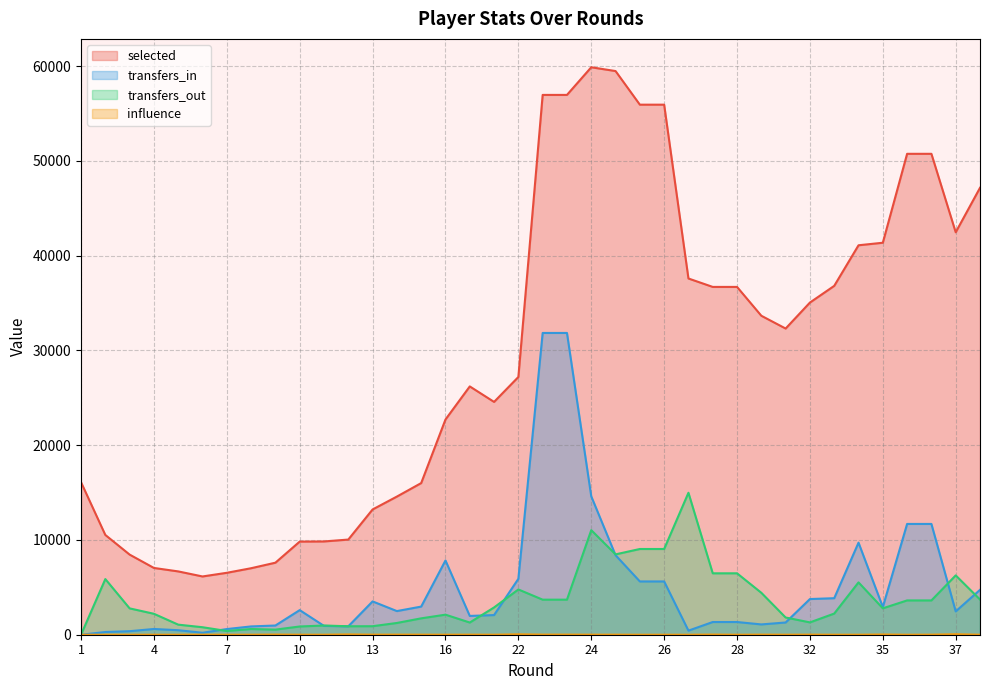

How many values in transfers_out are above zero?

37